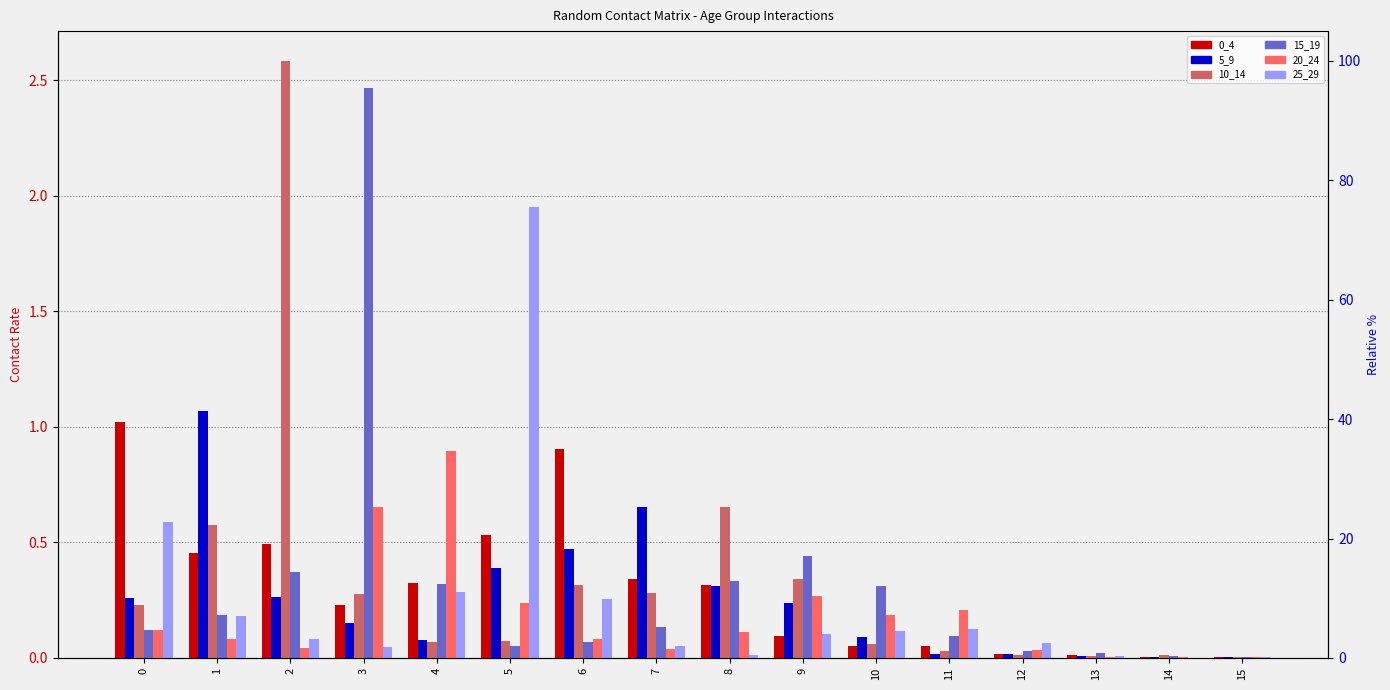

Is it true that 15_19 equals 0.1 at 6?

True